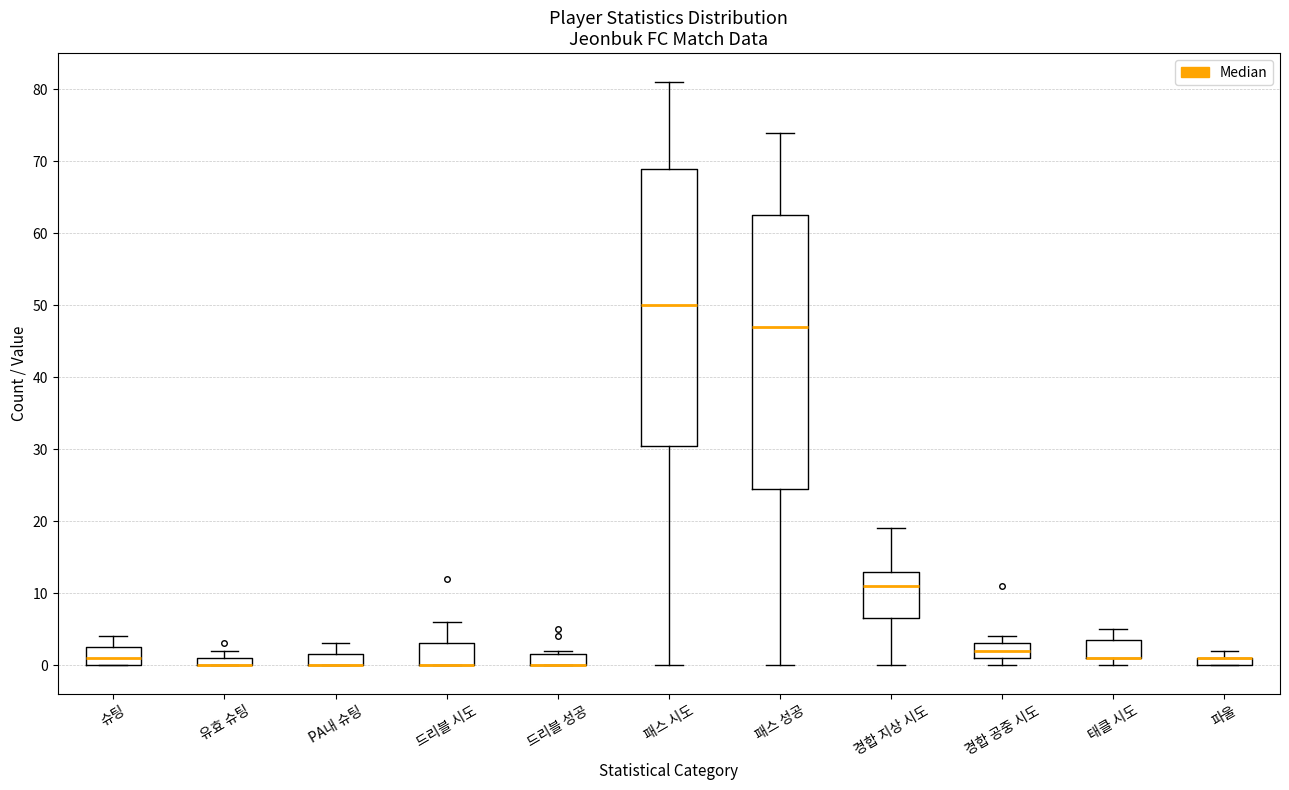

Where is the upper edge of the box for 파울 on the y-axis? The values are not printed on the chart, so give them approximately, as read against the axis.

1